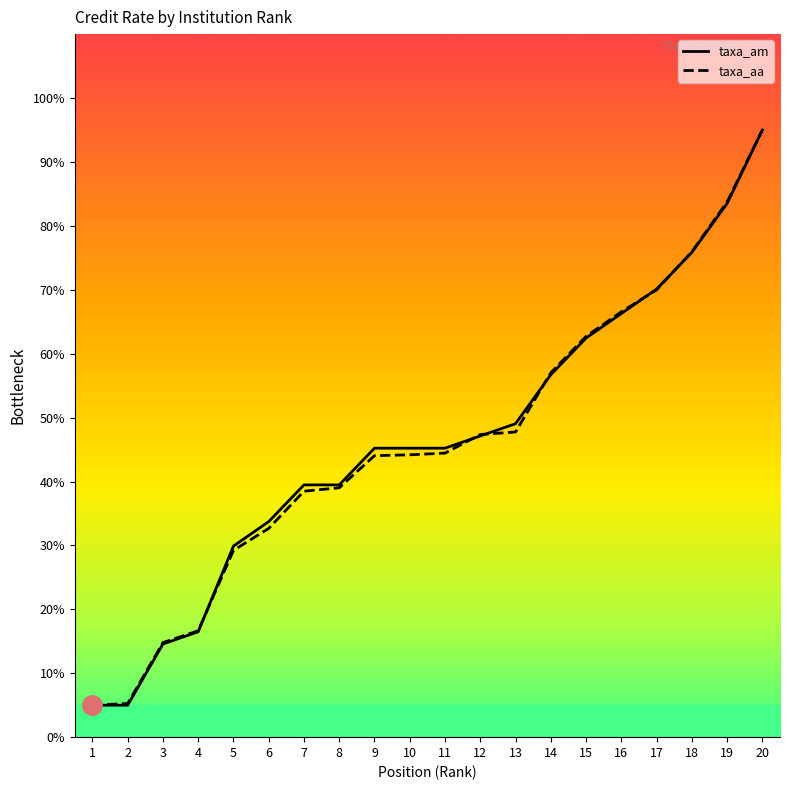

How many lines are shown in the chart?

2